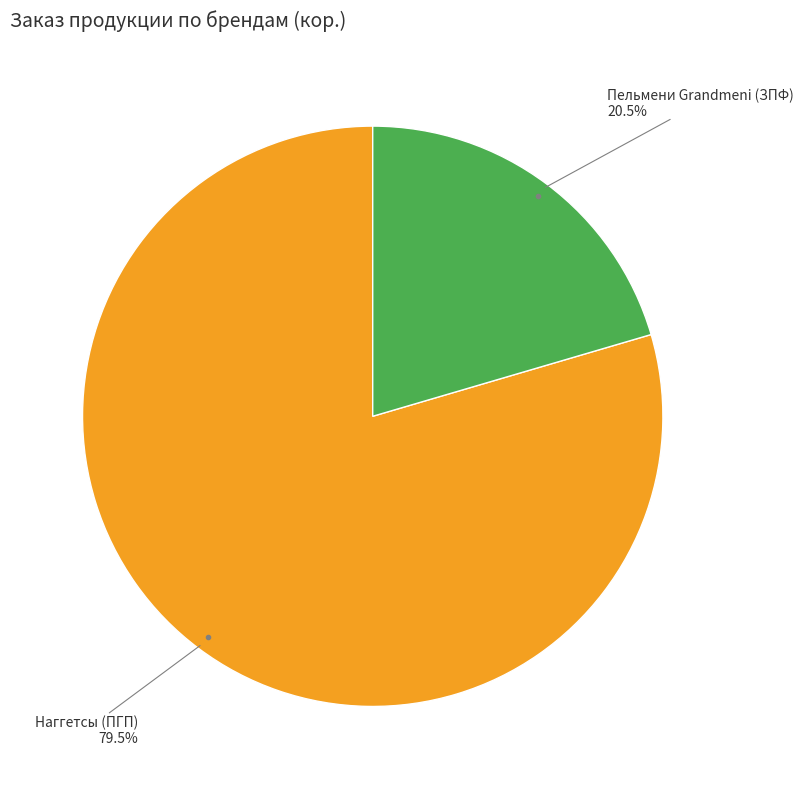

Count the number of slices in the pie.

2